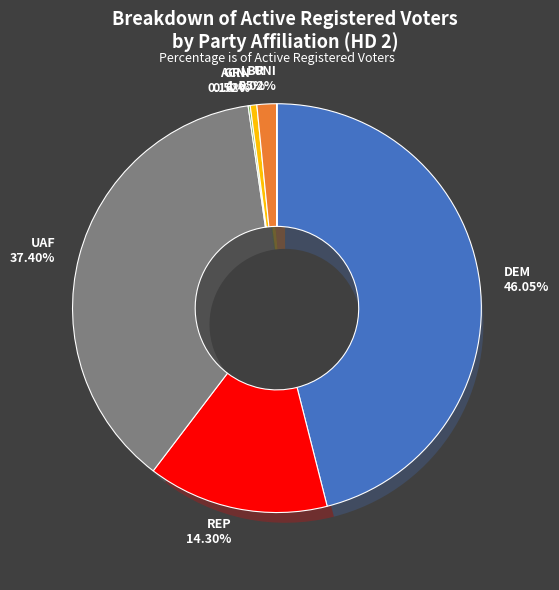

How many slices are in this pie chart?

7